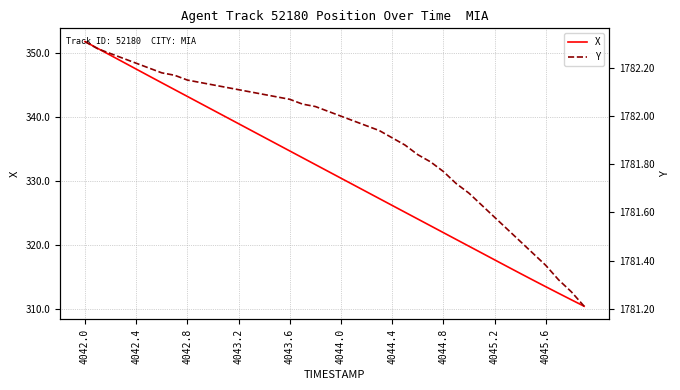

What is the minimum value for X?

310.4